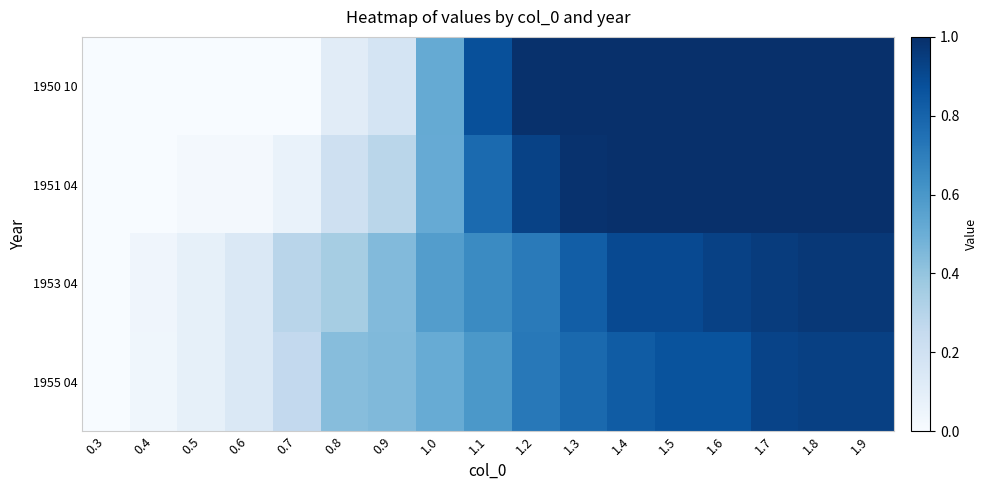

List the series in order of their peak value, lowest first.

1955 04, 1953 04, 1950 10, 1951 04